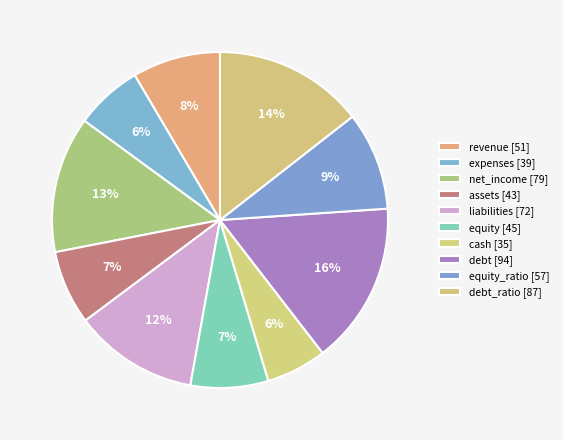

Which category has the biggest portion of the pie?

debt